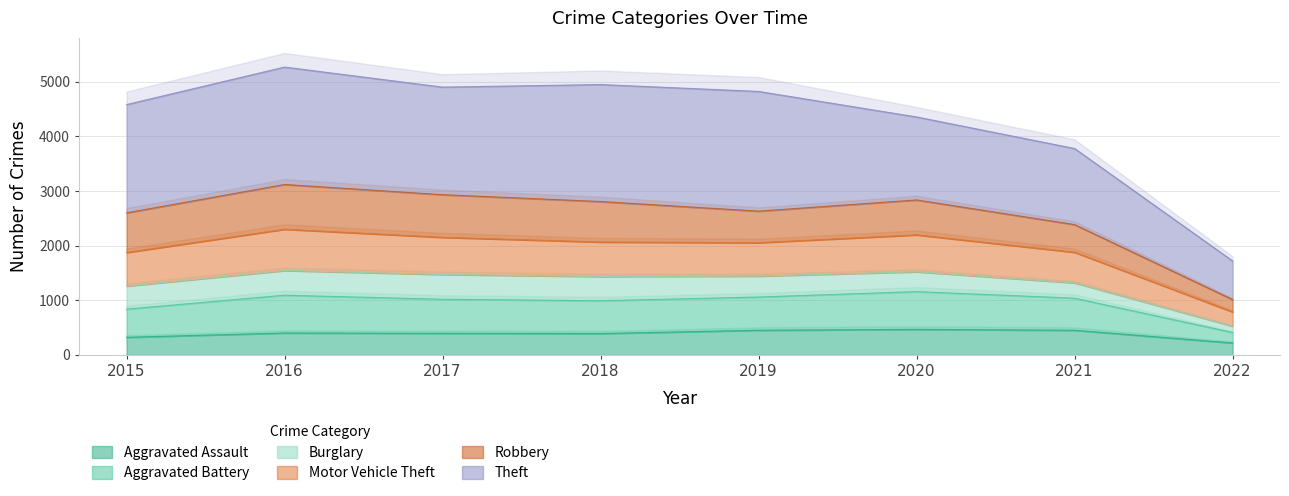

What is the difference between the maximum and minimum values in the Aggravated Assault series?

249